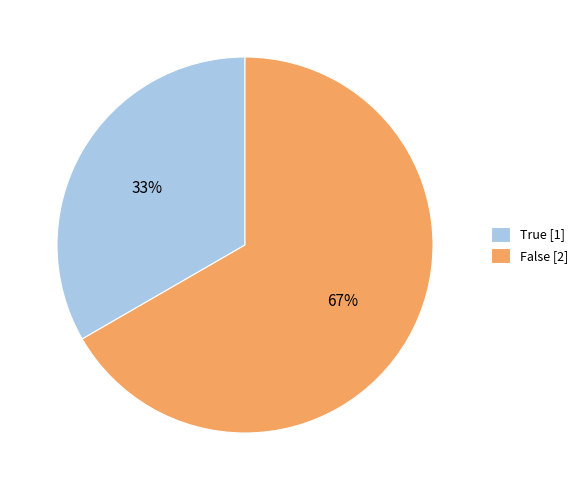

How many segments does this pie chart have?

2